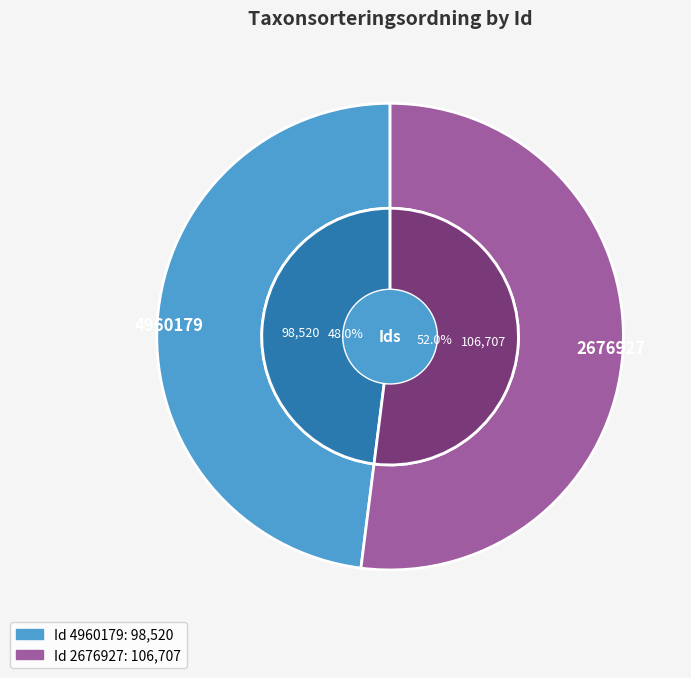

Count the number of slices in the pie.

2